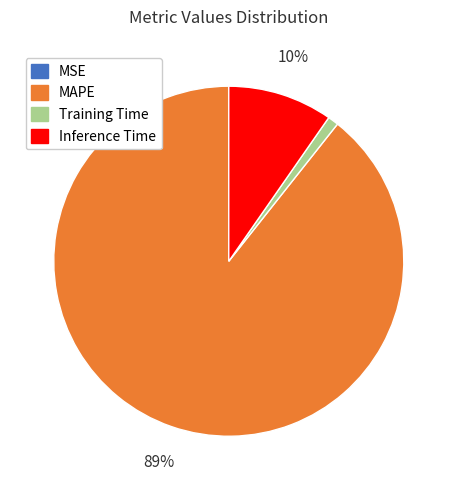

The Inference Time slice represents 10% of the pie. True or false?

True